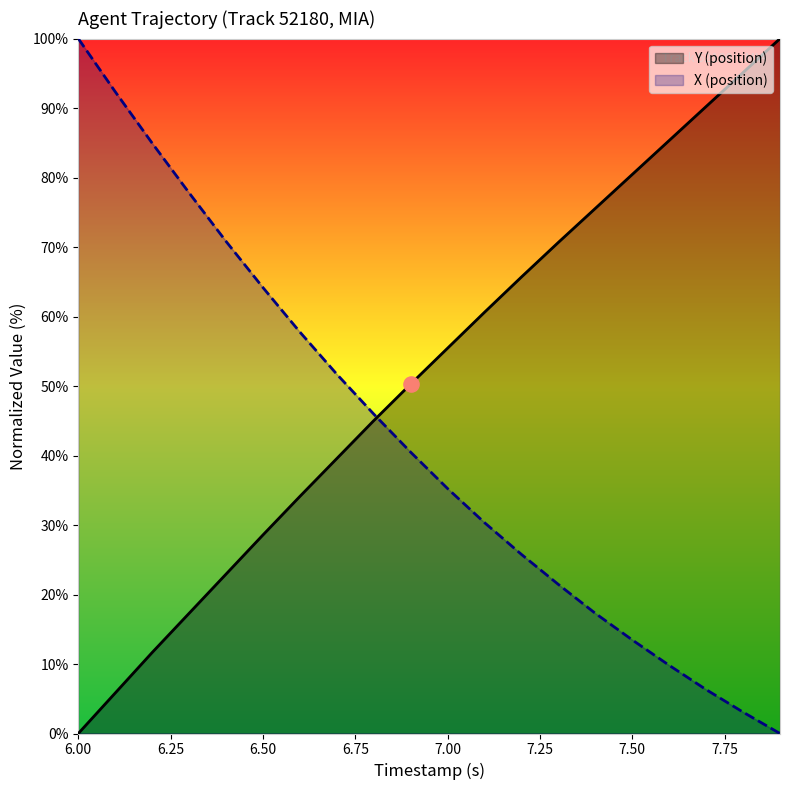

Which series contains the highest Y value?

Y